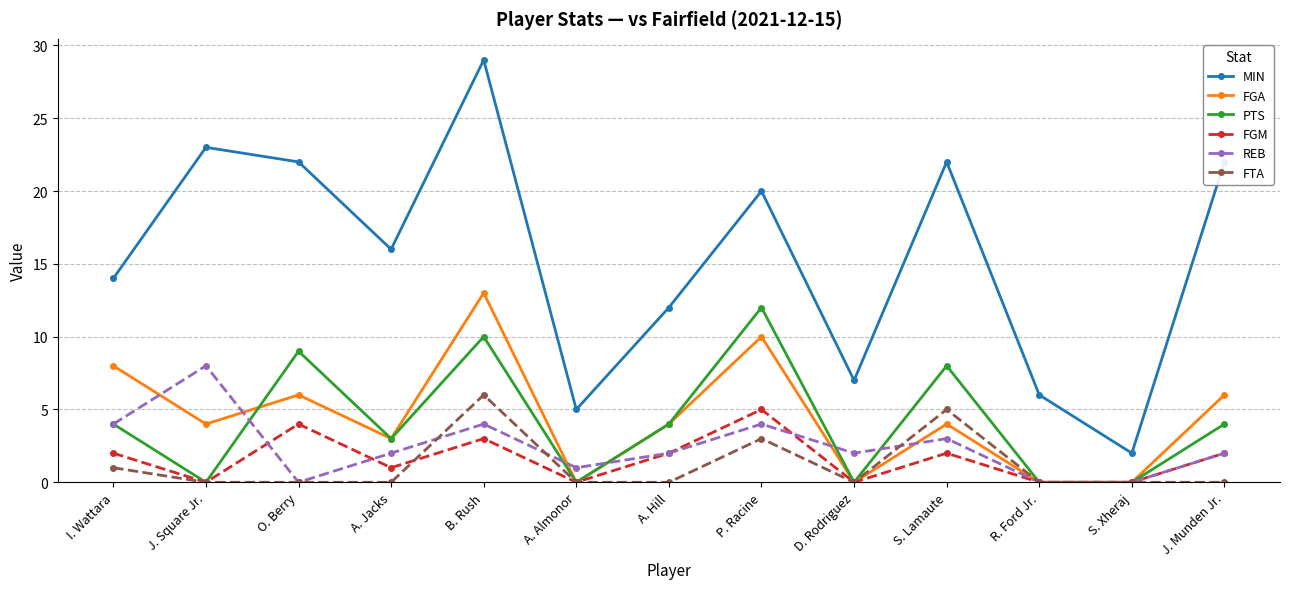

True or false: FTA and MIN intersect in this chart.

False